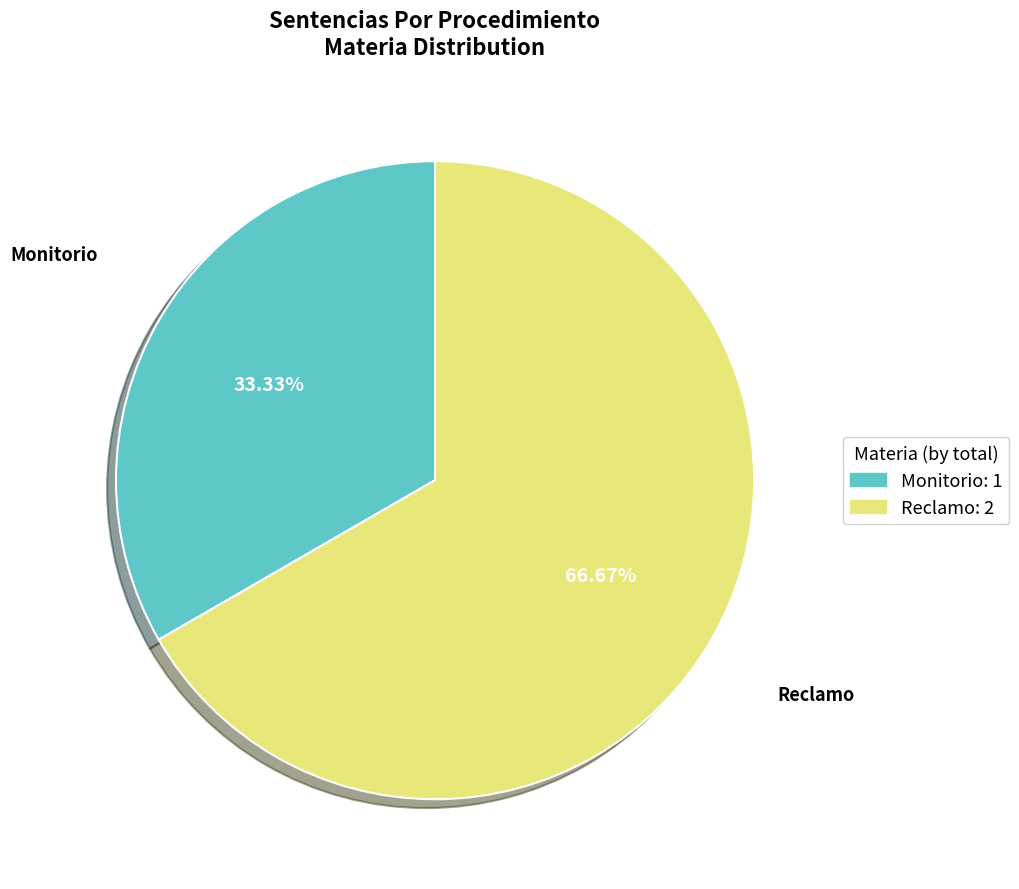

To the nearest percent, what percentage of the pie is Reclamo?

67%